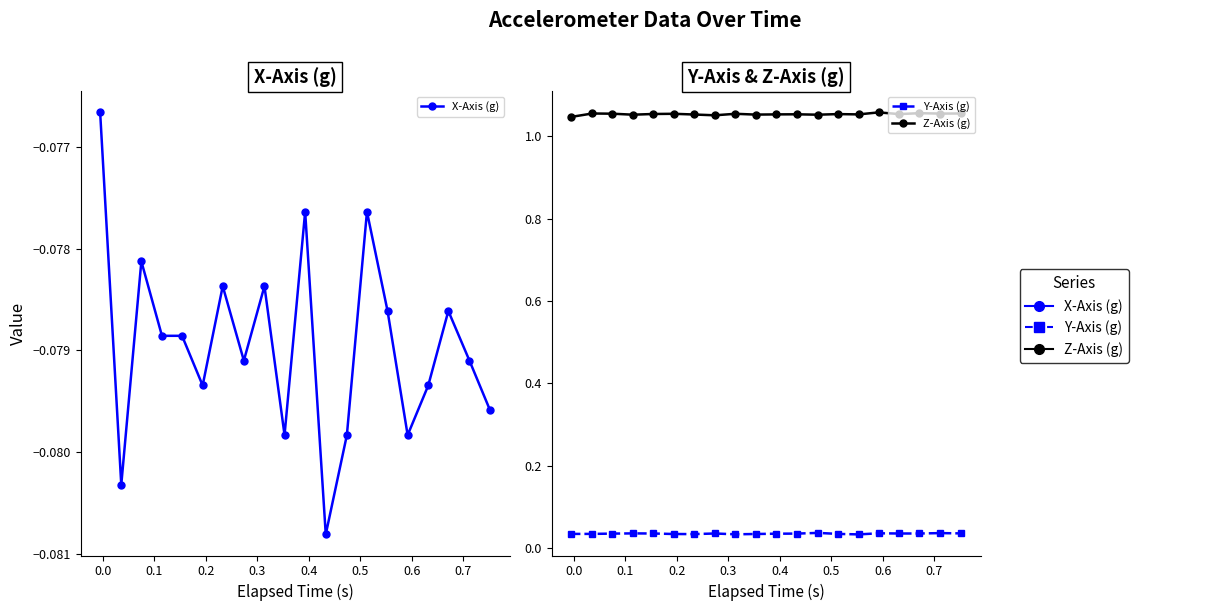

Does the chart display data point markers on the line(s)?

Yes